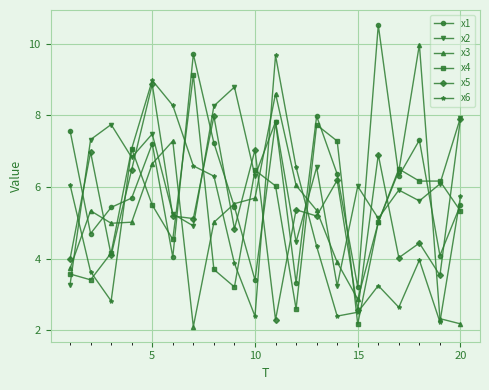

What is the maximum value shown in the chart?

10.5